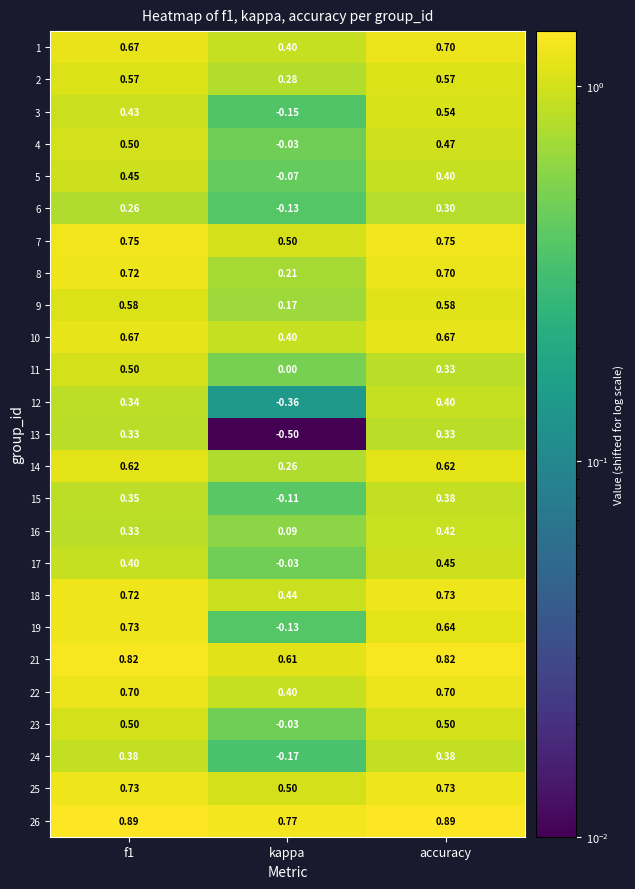

Is the value of 19 at kappa greater than the value of 24 at kappa?

Yes